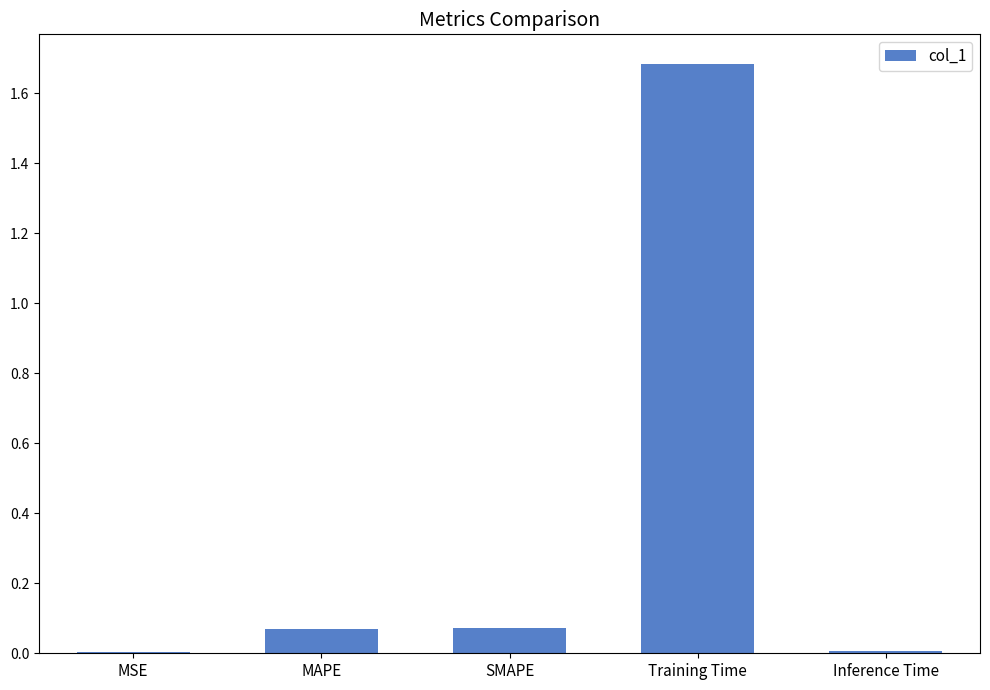

Read the value at Training Time.

1.7